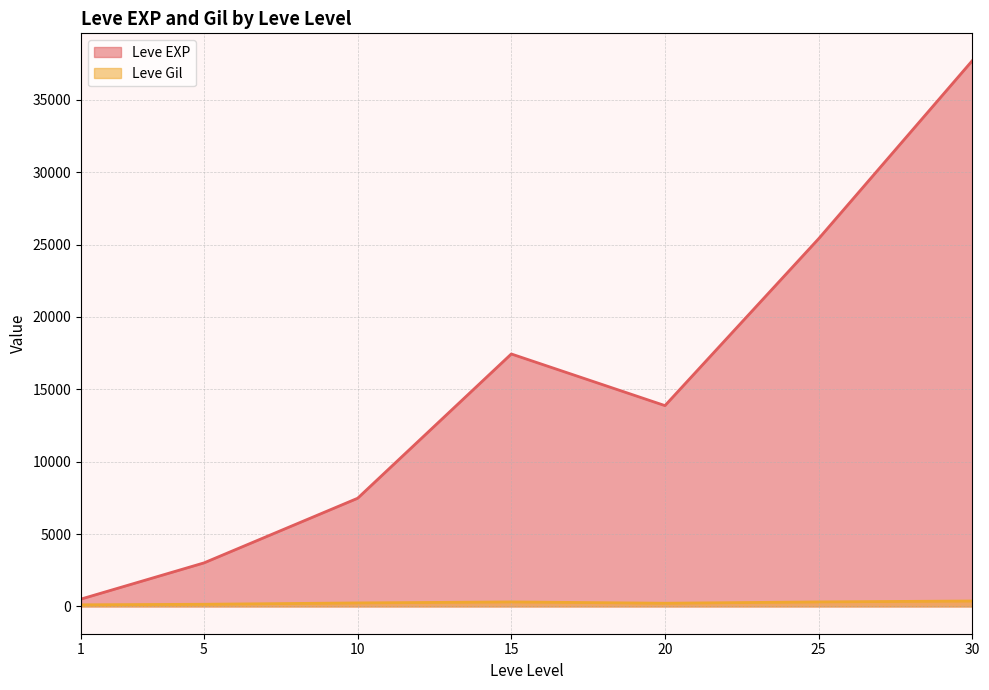

The value of Leve Gil at 5 is 81. True or false?

False